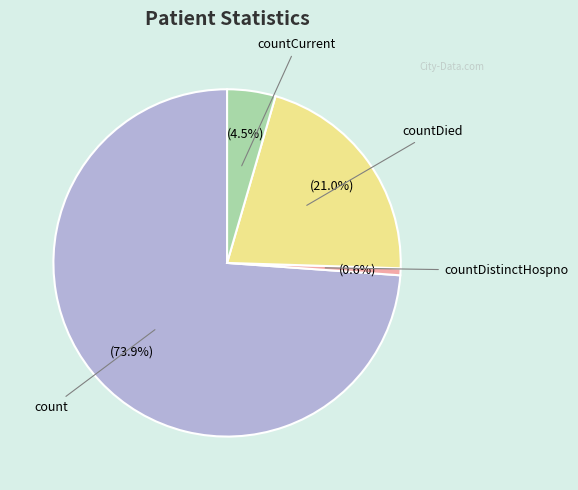

How many segments does this pie chart have?

4